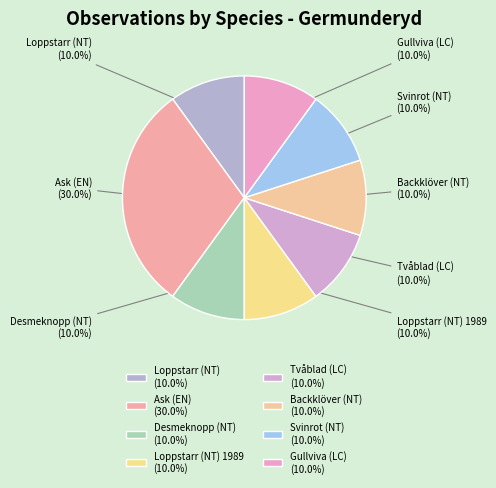

Does any single category account for the majority?

No